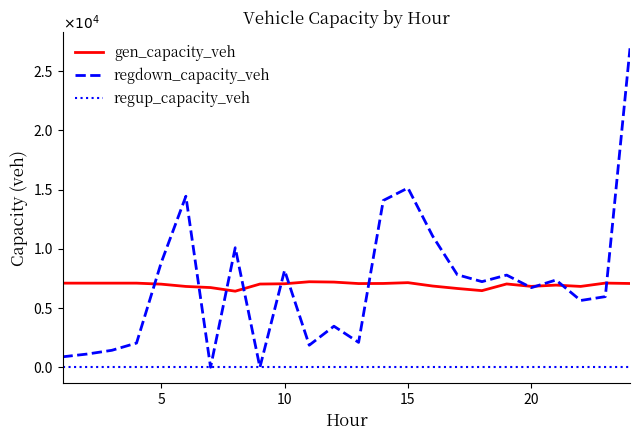

Does the chart display data point markers on the line(s)?

No